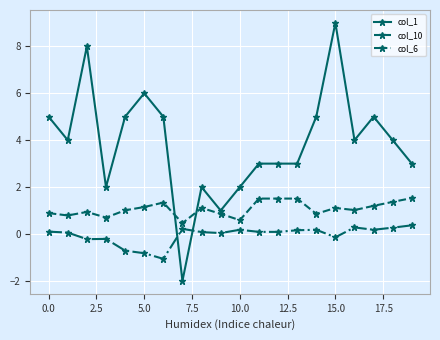

What is the average value of the col_10 series?

1.1